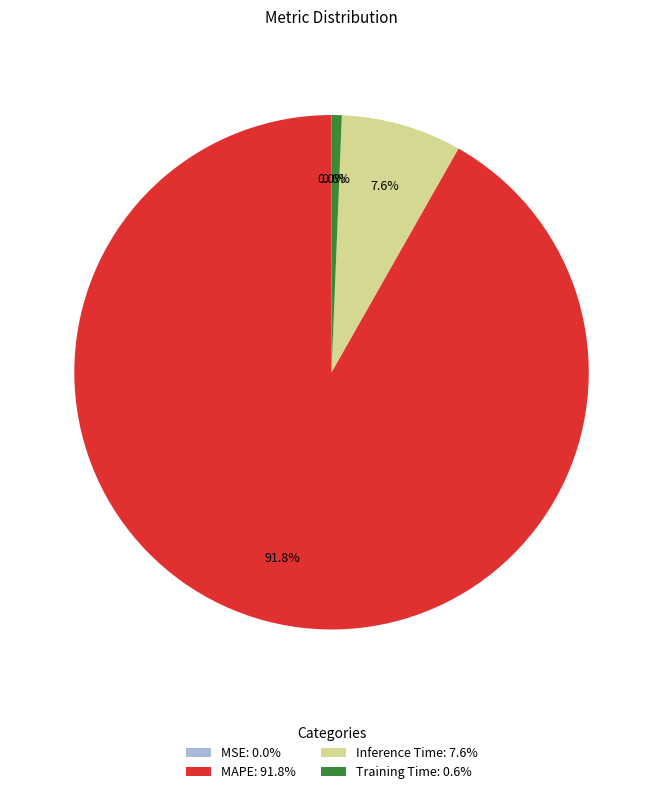

What portion of the pie excludes Inference Time?

92.4%